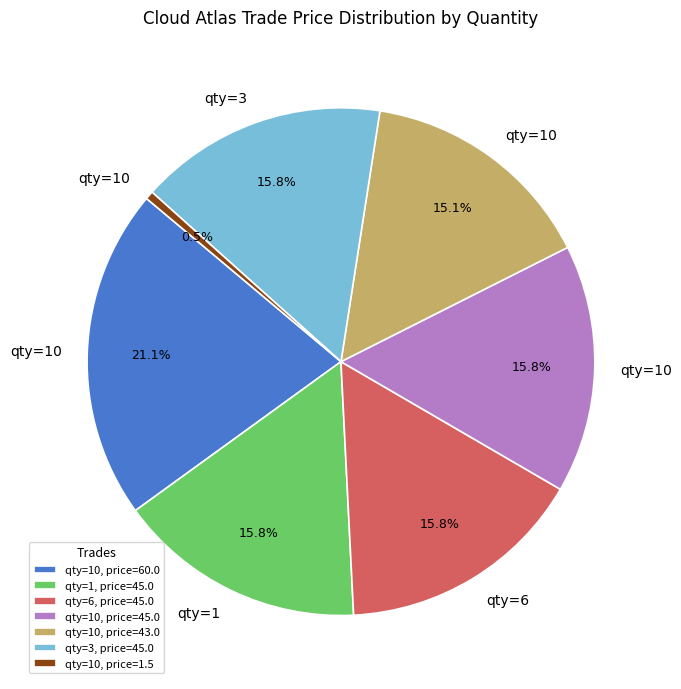

How many segments does this pie chart have?

7